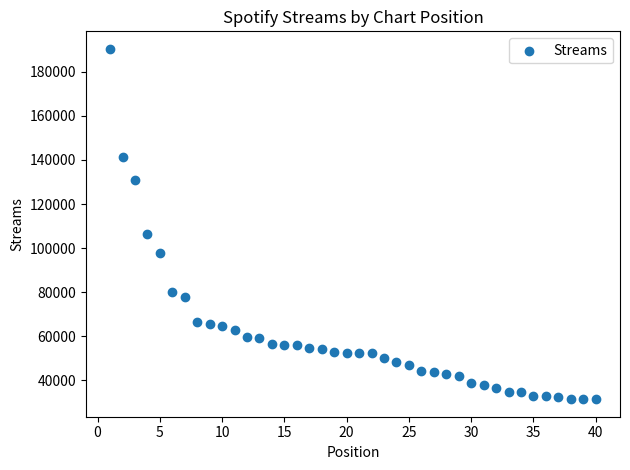

What Y value in the scatter plot is closest to 110931?

106312